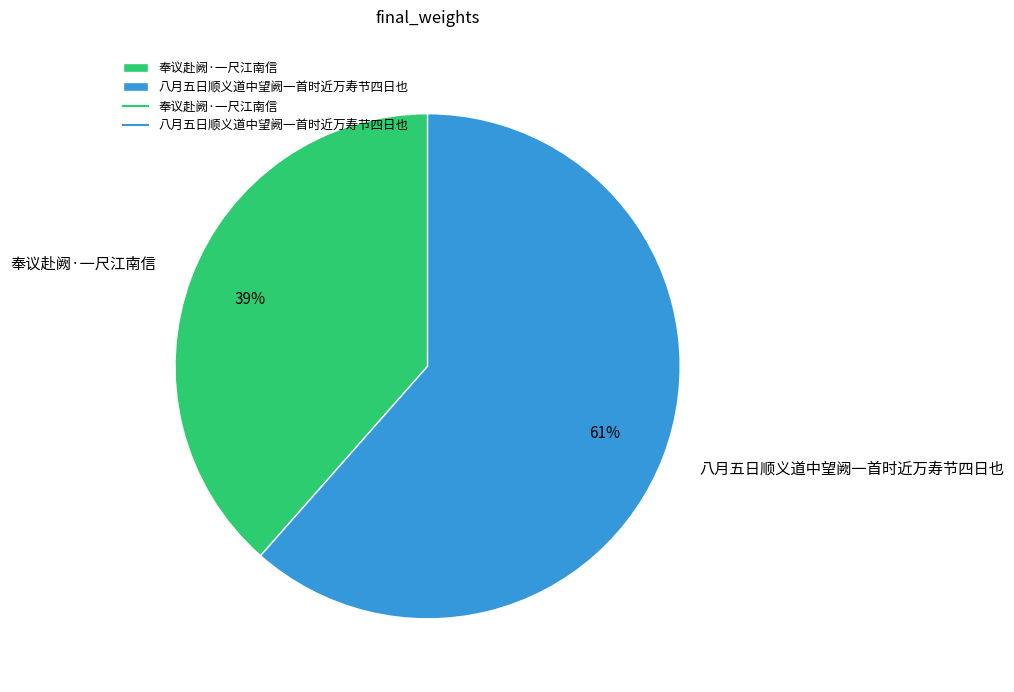

Approximately how many times larger is the value at 奉议赴阙·一尺江南信 compared to 八月五日顺义道中望阙一首时近万寿节四日也?

0.6